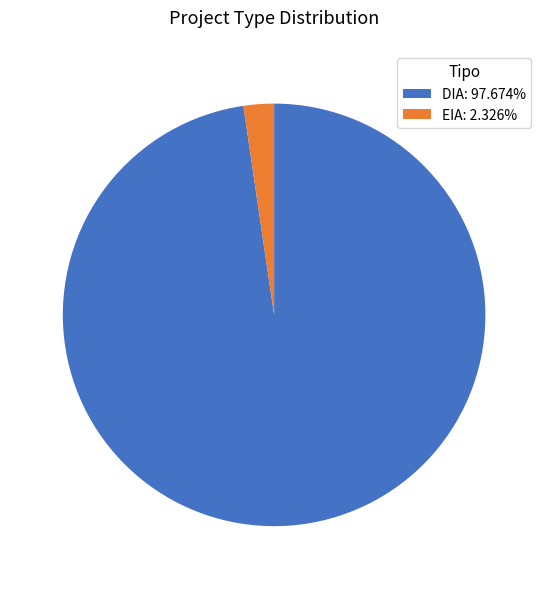

Which has a higher value, DIA or EIA?

DIA